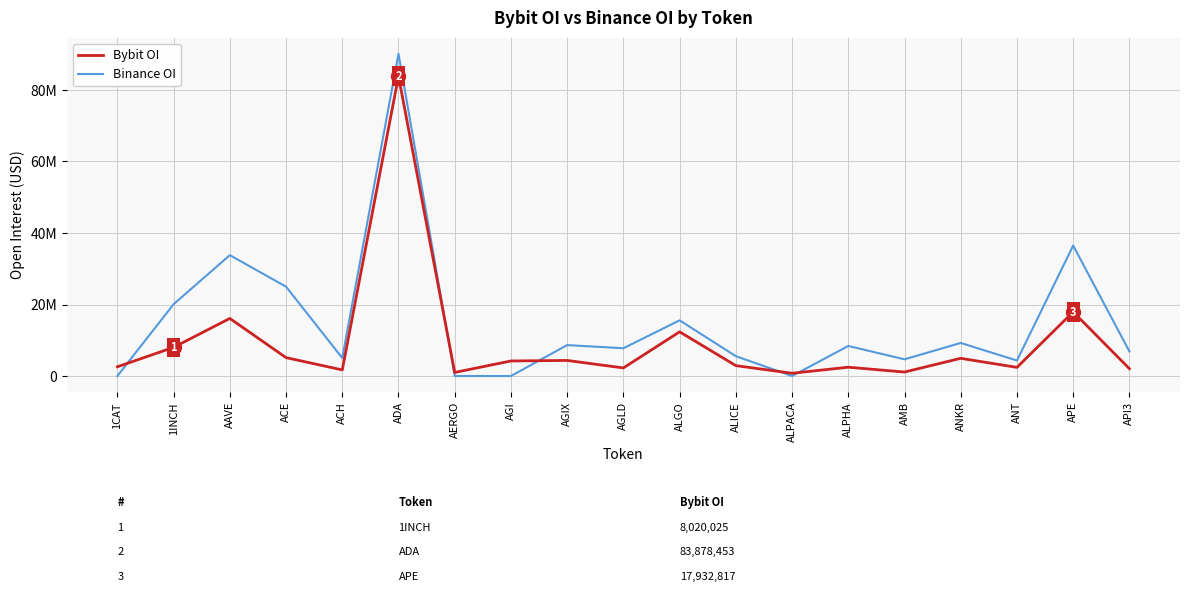

In Binance OI, how many points are higher than both neighbors (excluding endpoints)?

7